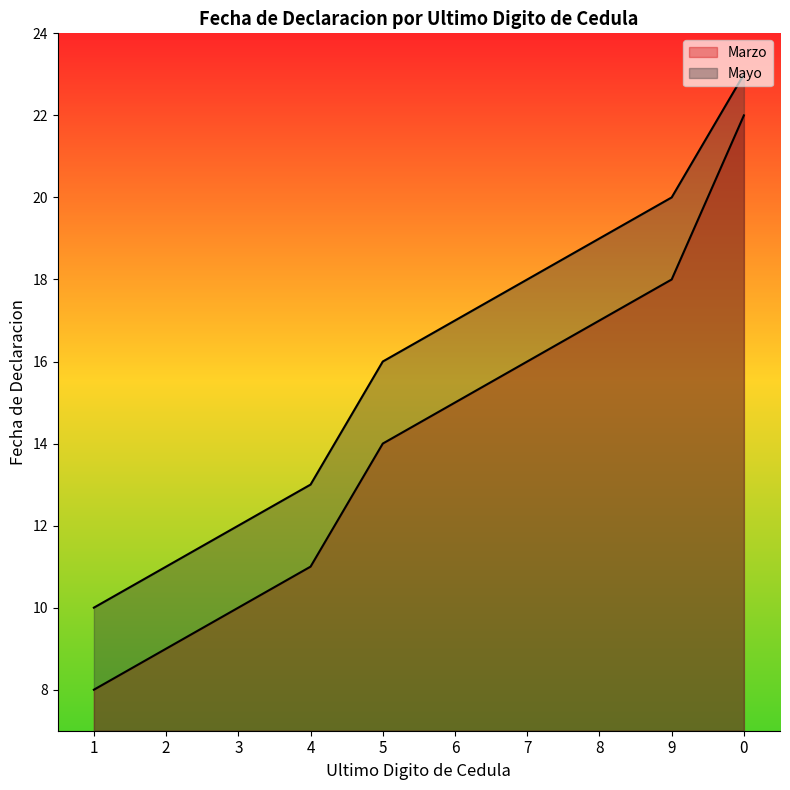

Reading right to left, list all the values displayed in this chart.

Marzo: 22	18	17	16	15	14	11	10	9	8
Mayo: 23	20	19	18	17	16	13	12	11	10